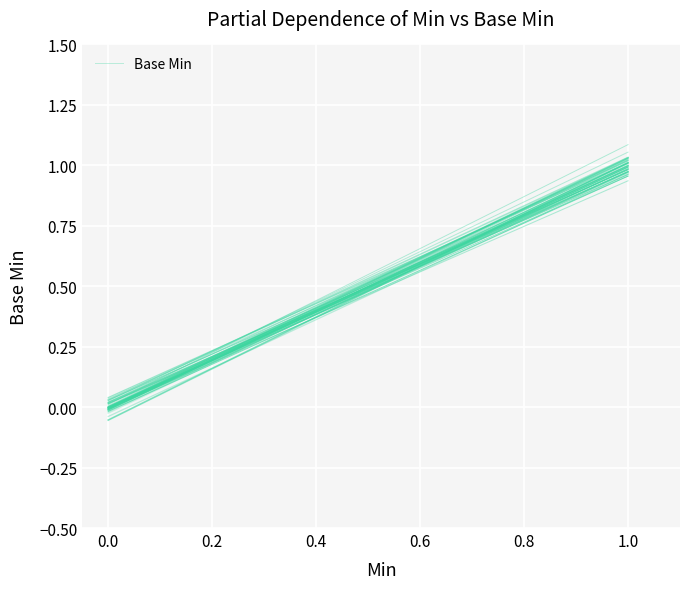

What is the greatest value displayed?

1